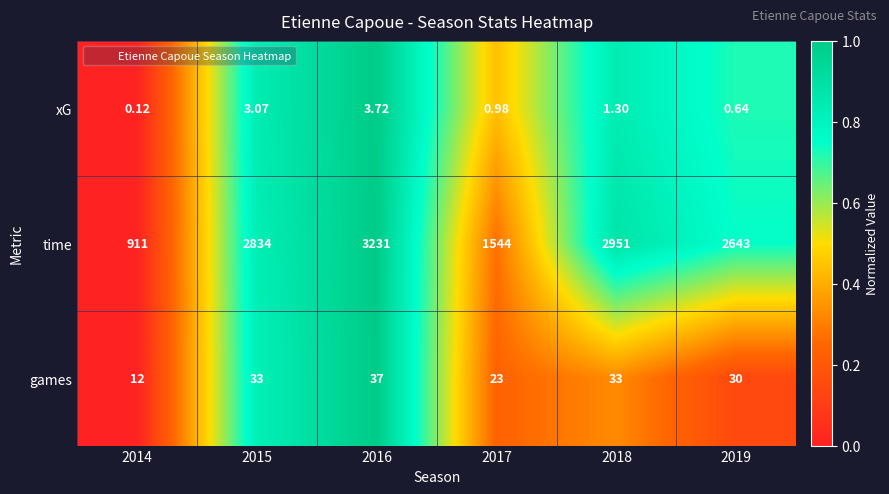

Which series has the largest total across all categories?

time